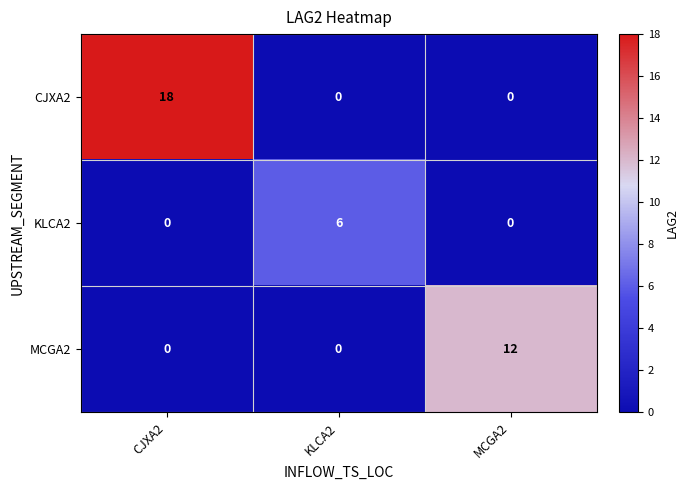

How many distinct data groups are displayed?

3